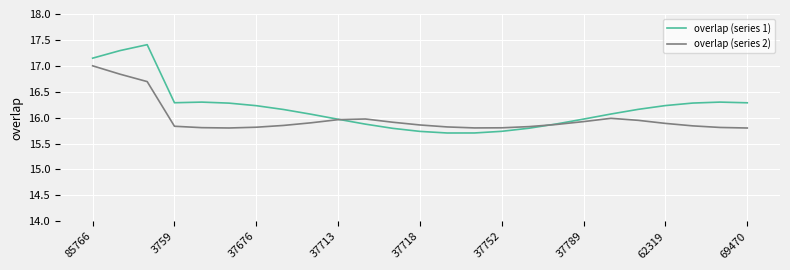

How many series are shown in this chart?

2